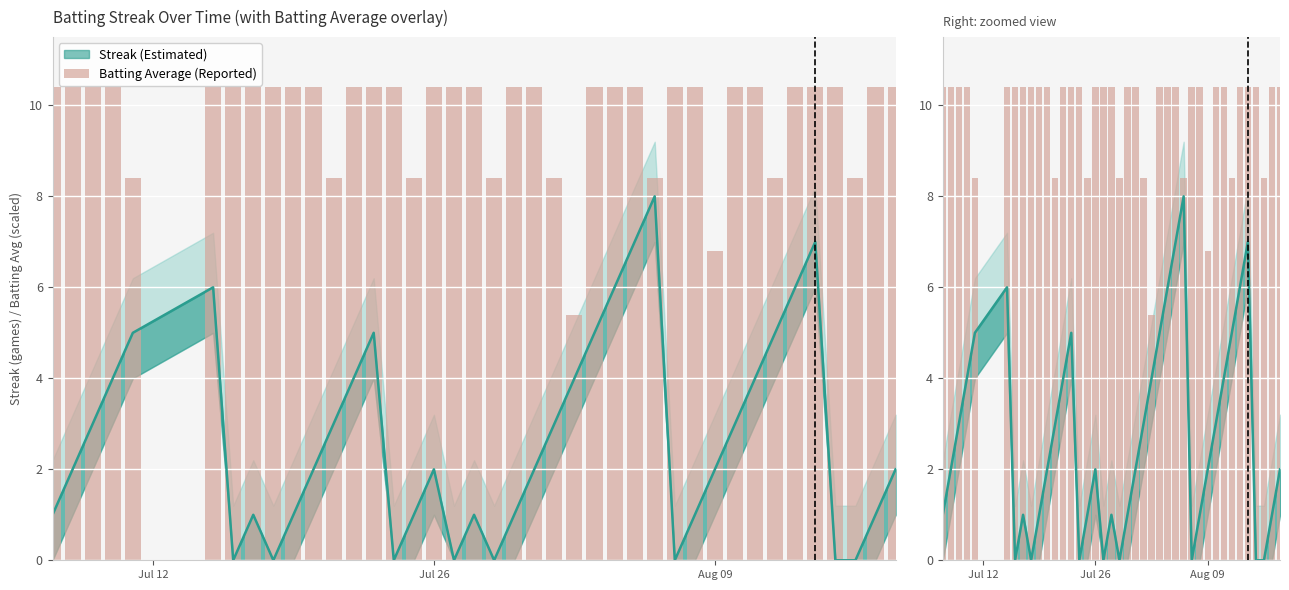

How many bars are there in total?

40